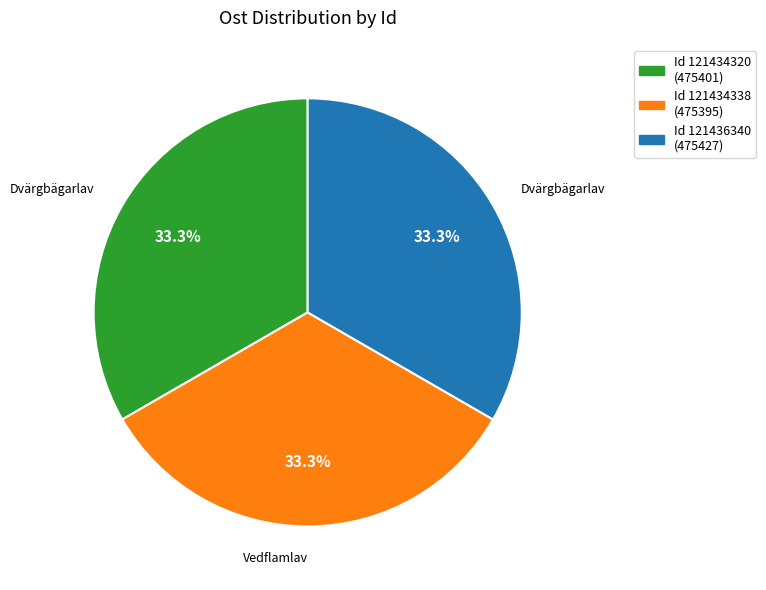

Is there a majority slice in this chart?

No